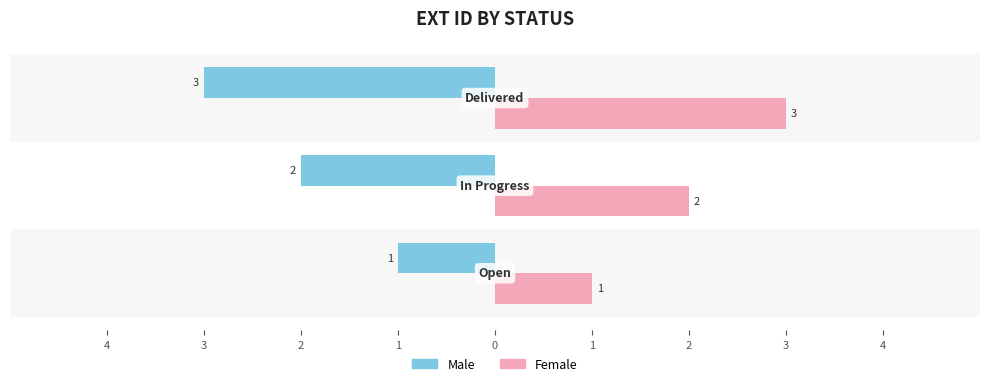

What are all the series names shown in the legend?

Male, Female